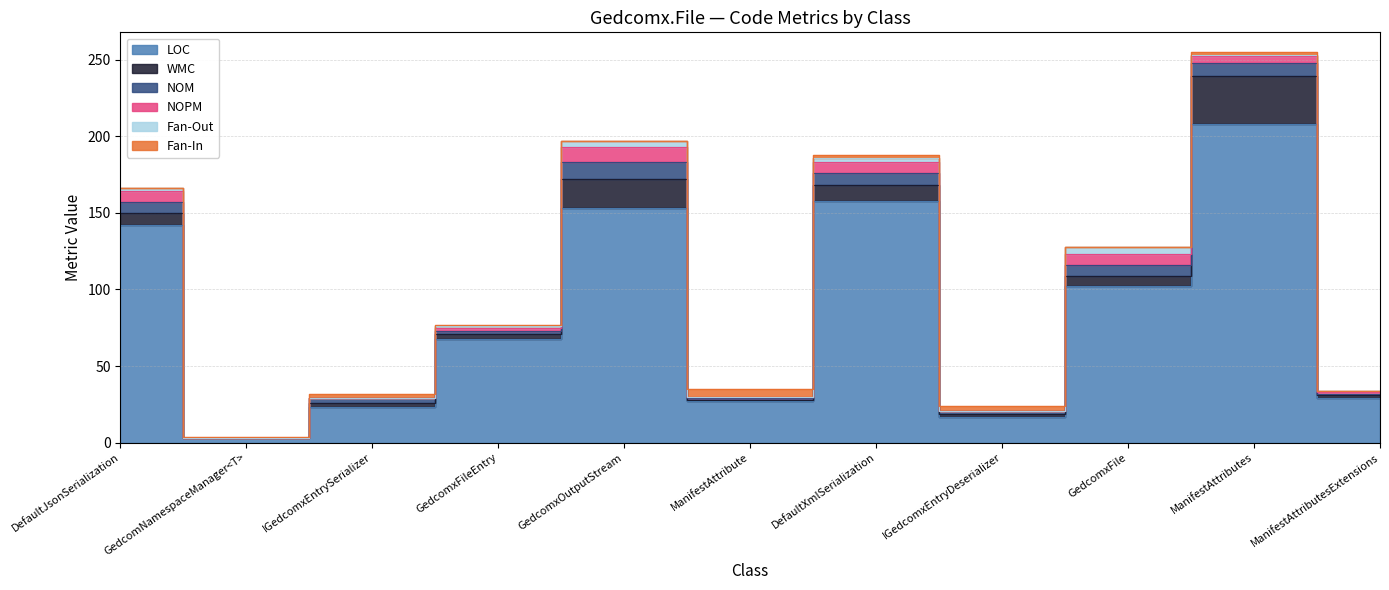

Is the value of NOPM at GedcomxOutputStream greater than the value of WMC at GedcomNamespaceManager<T>?

Yes